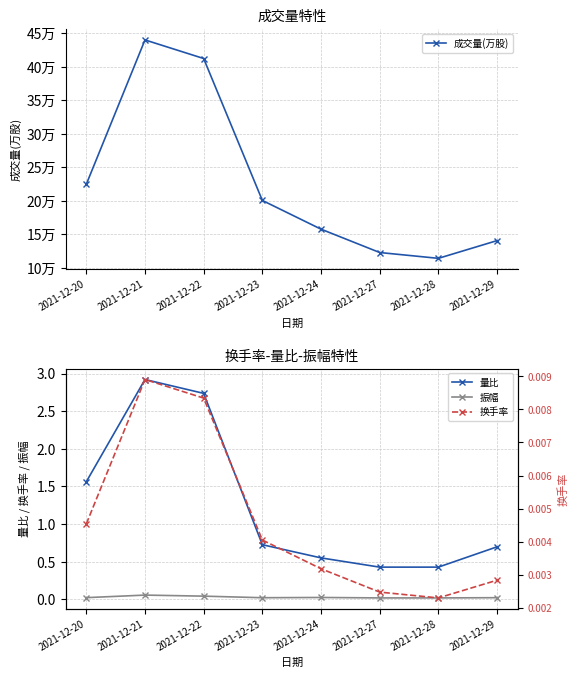

What is the sum of all 量比 values?

10.0